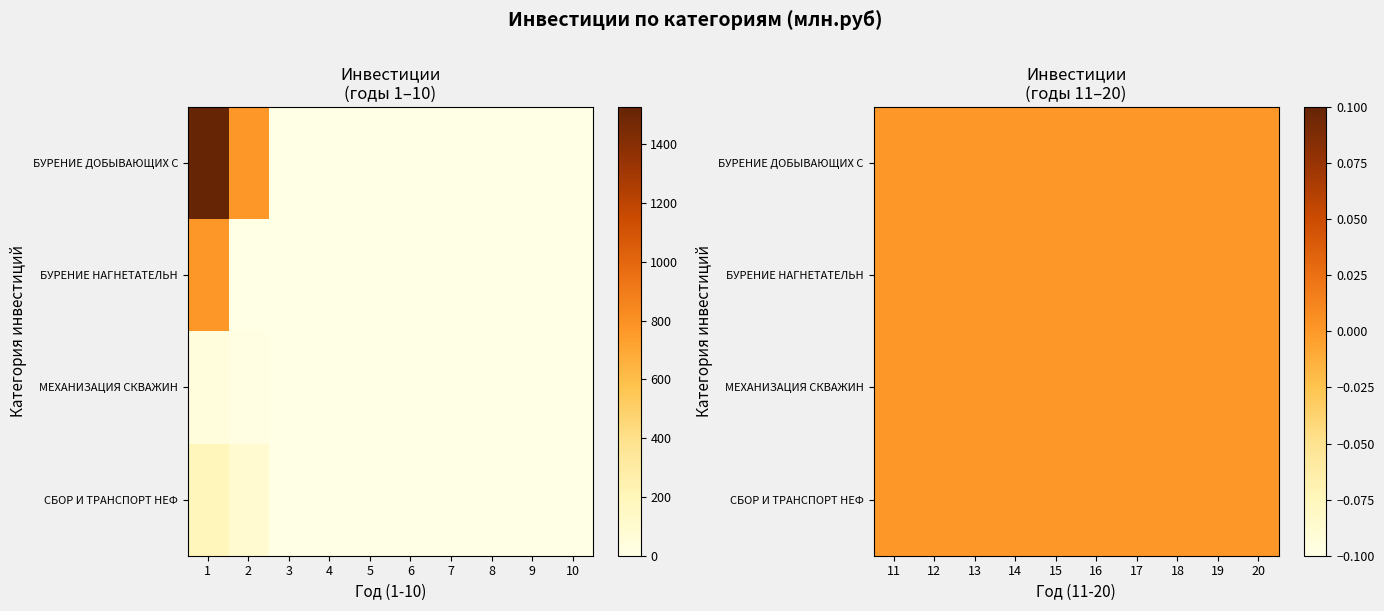

The value of СБОР И ТРАНСПОРТ НЕФТИ at 19 is 90.6. True or false?

False